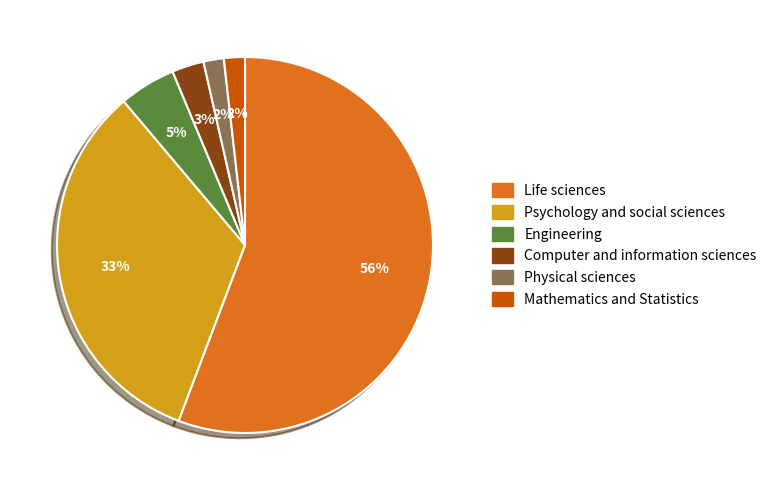

Combined, do Psychology and social sciences and Computer and information sciences account for over 50%?

No